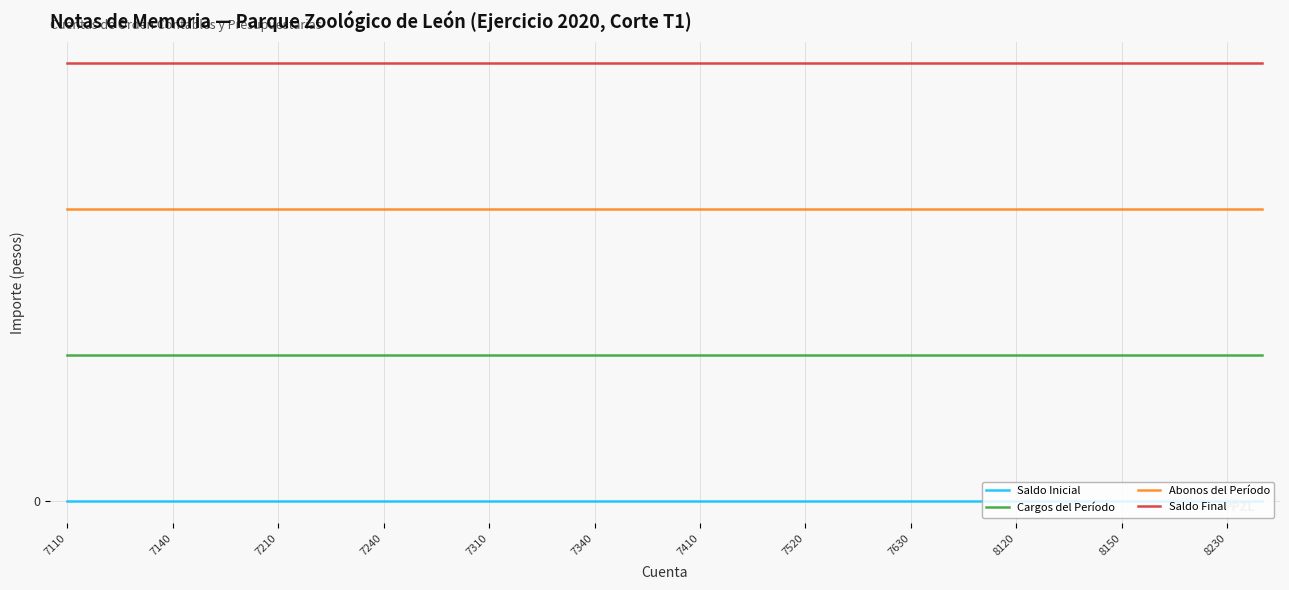

At which category is the sum across all series the highest?

7110